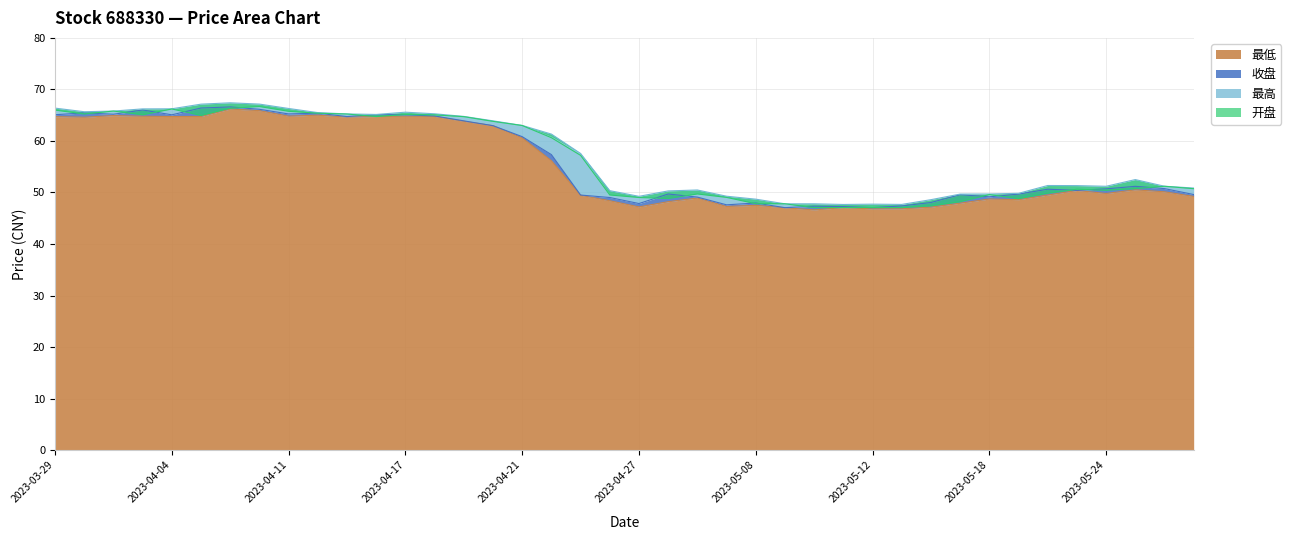

What is the difference between the 收盘 values at 2023-04-11 and 2023-04-12?

0.2